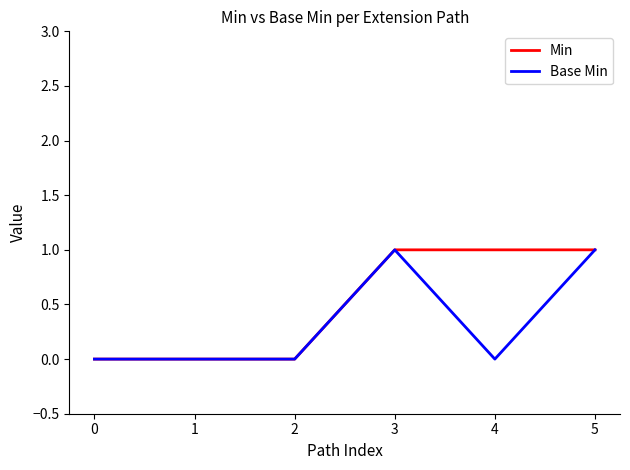

Rank the series by their average value, from highest to lowest.

Min, Base Min